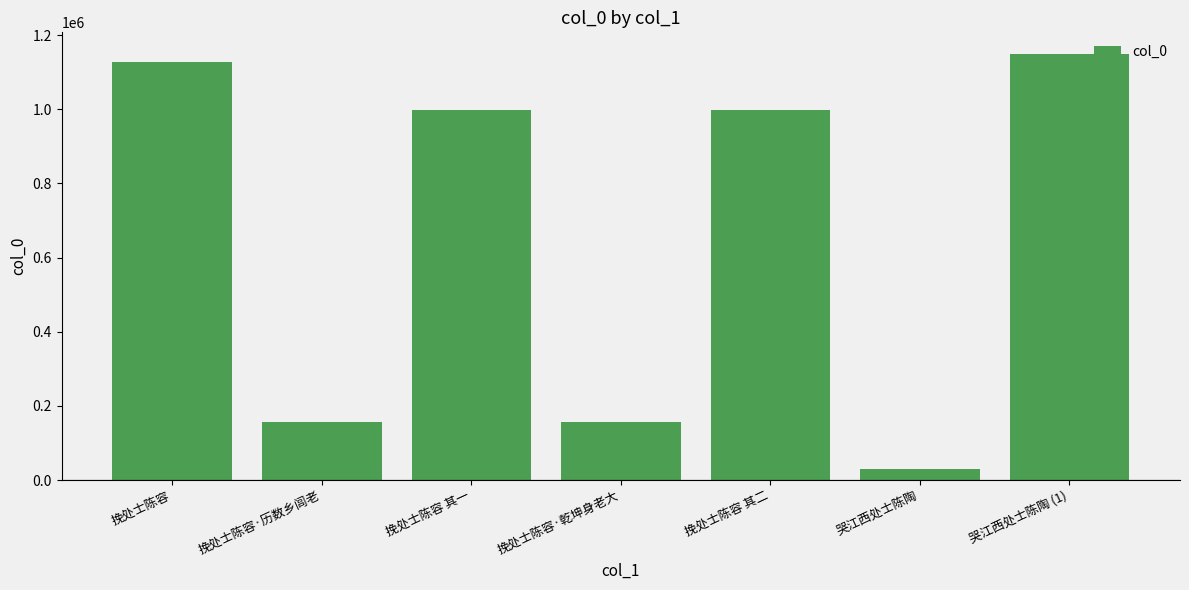

What is the value of the 4th bar from the left?

155837